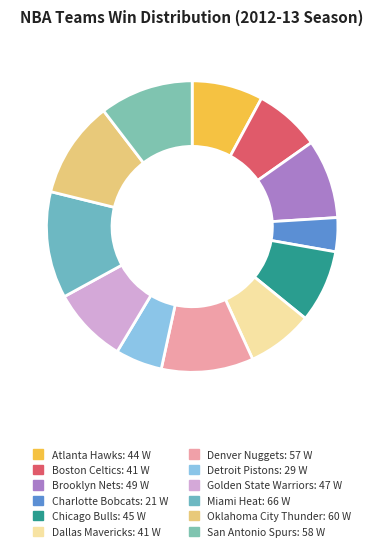

Which slice is the smallest?

Charlotte Bobcats